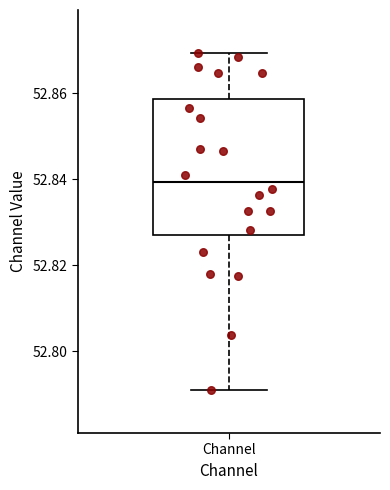

Where is the upper edge of the box for Channel on the y-axis? The values are not printed on the chart, so give them approximately, as read against the axis.

52.858